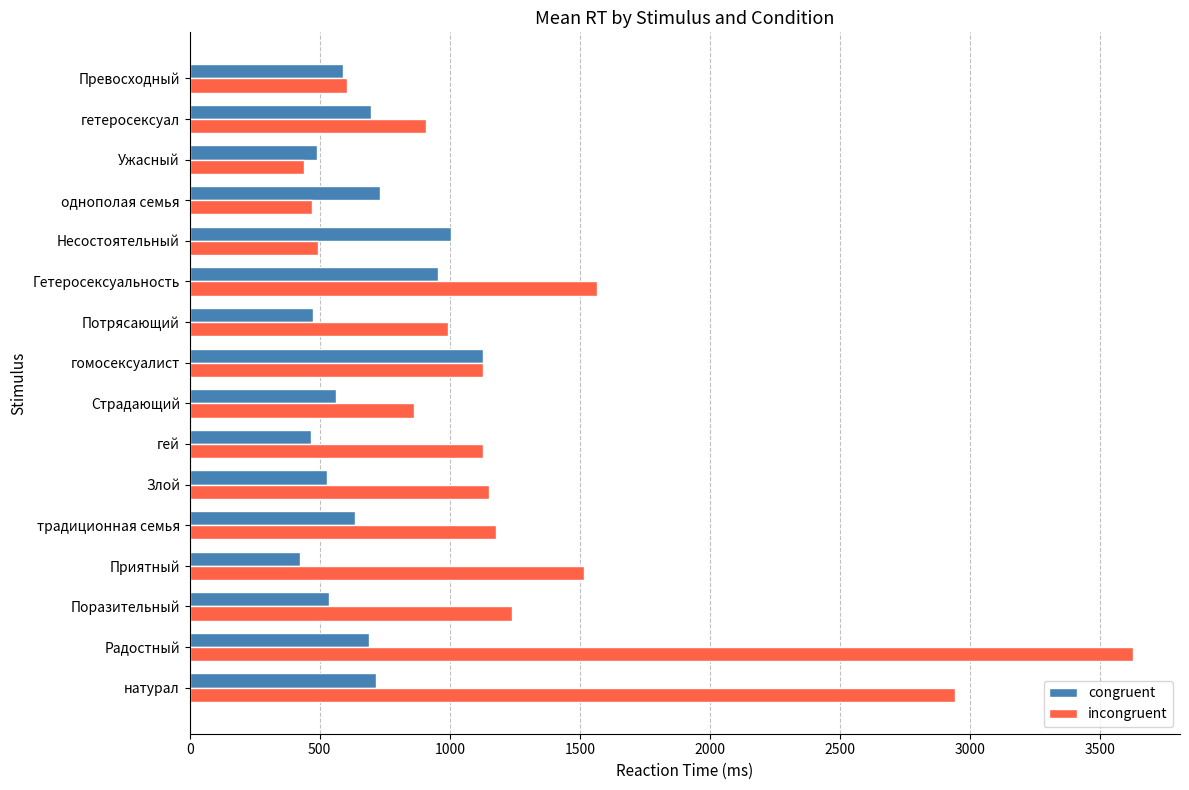

What is the difference between the maximum and minimum values in the incongruent series?

3185